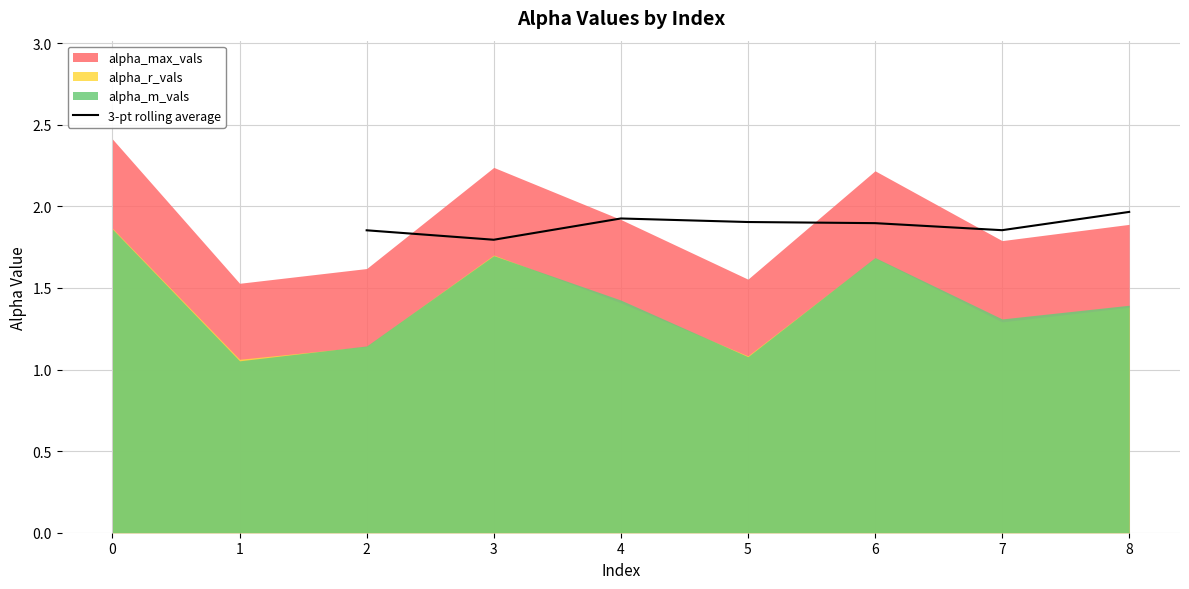

True or false: 3-pt rolling average has a value of 2.6 at 2.

False